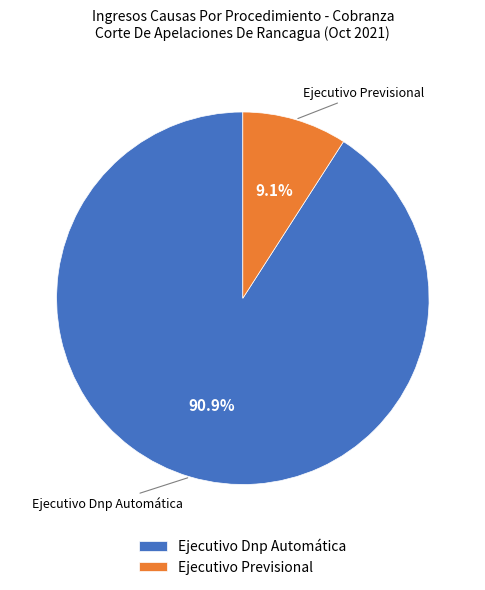

Between Ejecutivo Previsional and Ejecutivo Dnp Automática, which is larger?

Ejecutivo Dnp Automática